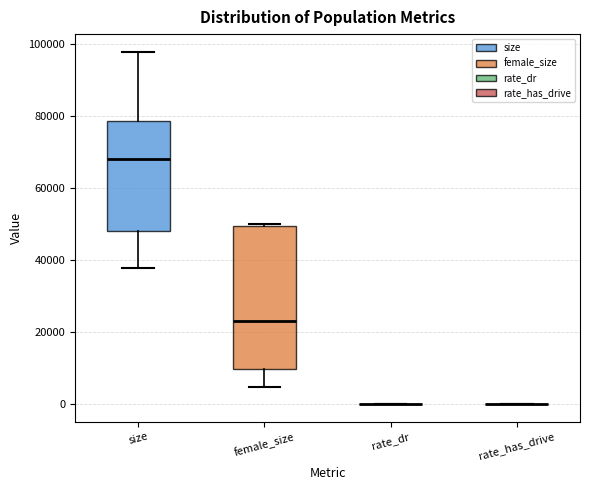

Where is the lower edge of the box for size on the y-axis? The values are not printed on the chart, so give them approximately, as read against the axis.

48000